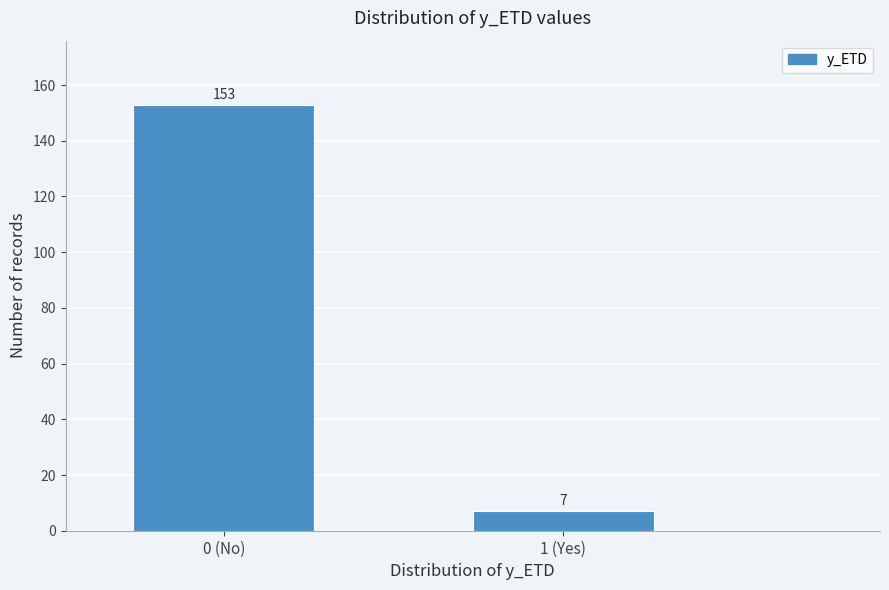

Reading right to left, list all the values displayed in this chart.

1 (Yes)=7	0 (No)=153